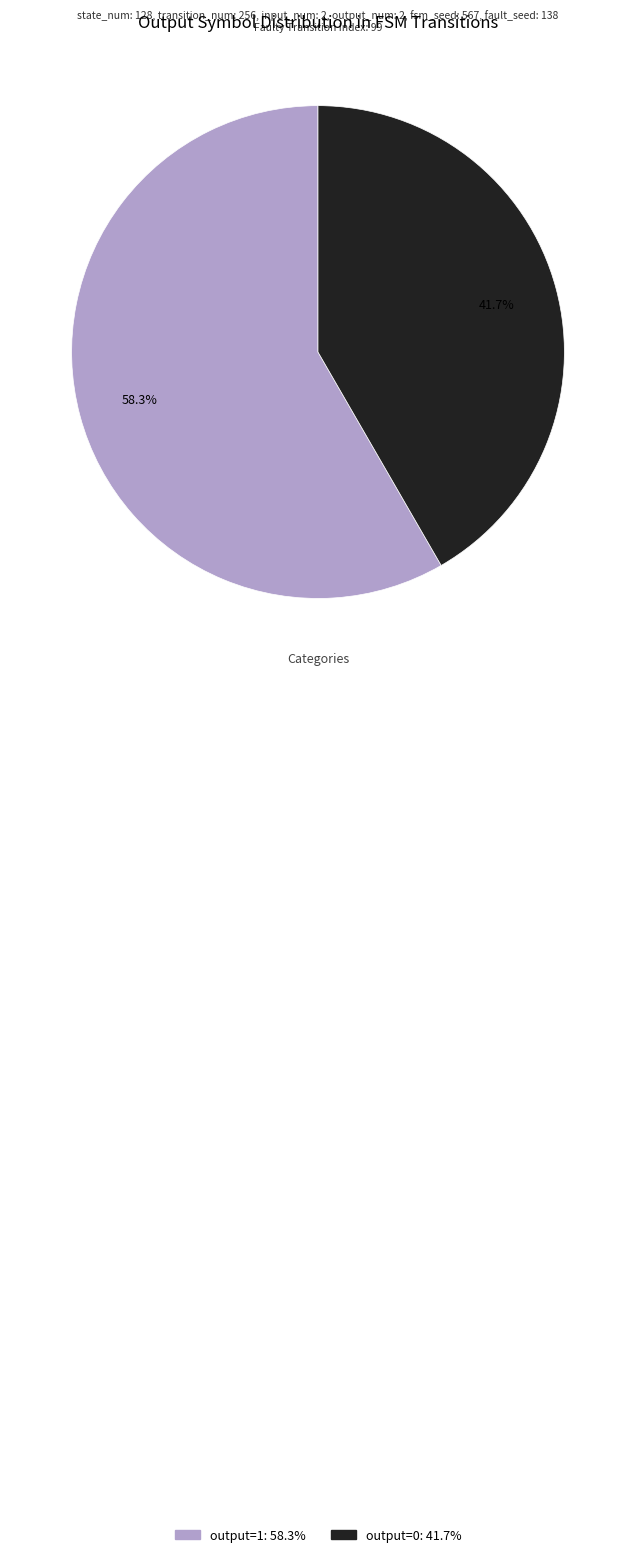

Between output=1 and output=0, which is larger?

output=1